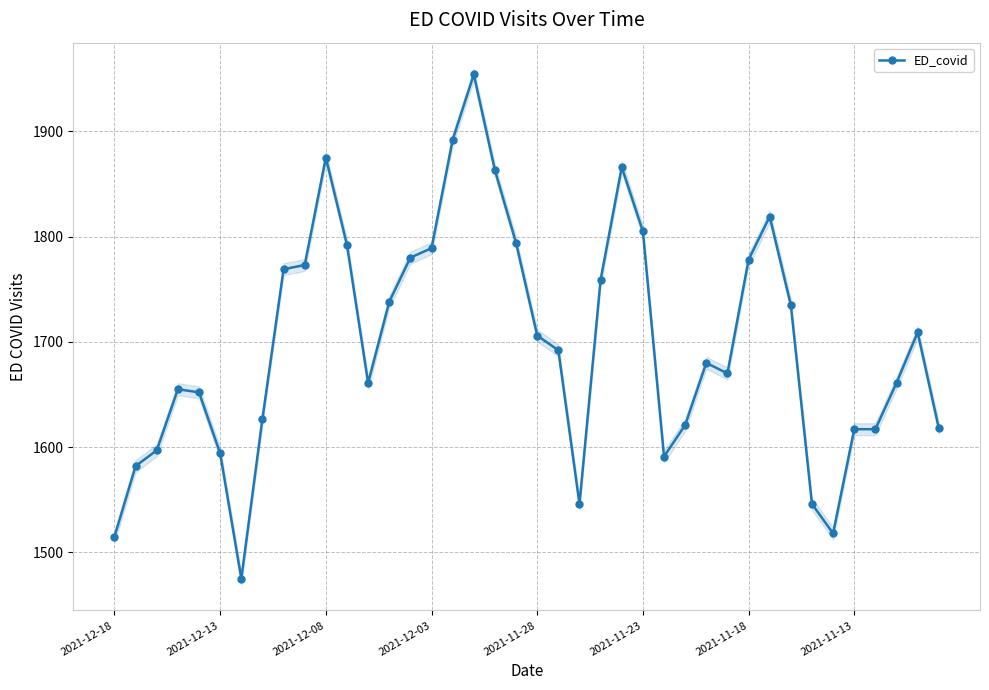

True or false: ED_covid has more than 0 interior local peaks.

True